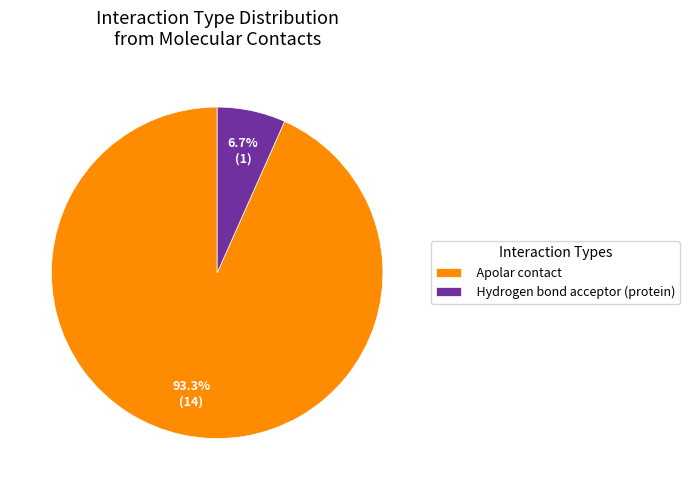

Which slice represents more than half of the pie?

Apolar contact